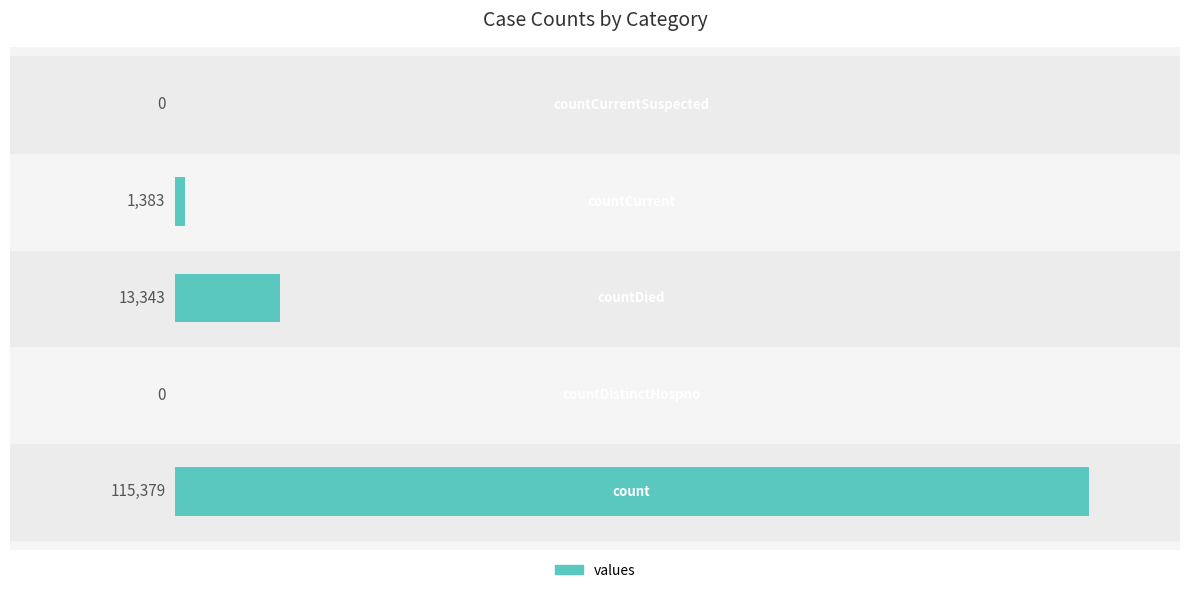

What is the sum of all values?

130105